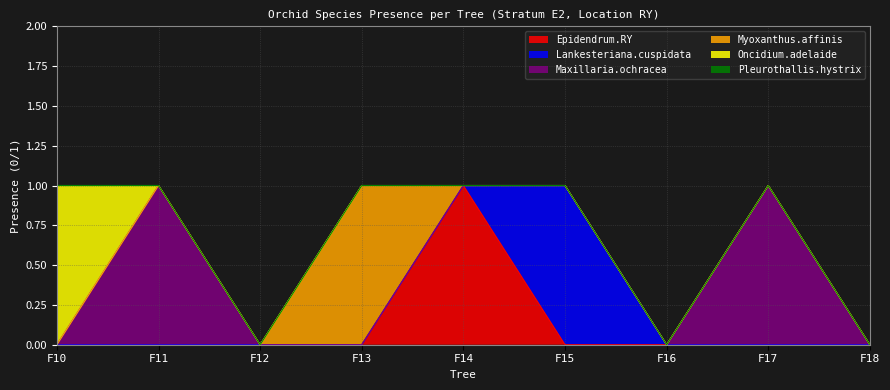

Reading left to right, list all the values displayed in this chart.

Epidendrum.RY: F10=0	F11=0	F12=0	F13=0	F14=1	F15=0	F16=0	F17=0	F18=0
Lankesteriana.cuspidata: F10=0	F11=0	F12=0	F13=0	F14=0	F15=1	F16=0	F17=0	F18=0
Maxillaria.ochracea: F10=0	F11=1	F12=0	F13=0	F14=0	F15=0	F16=0	F17=1	F18=0
Myoxanthus.affinis: F10=0	F11=0	F12=0	F13=1	F14=0	F15=0	F16=0	F17=0	F18=0
Oncidium.adelaide: F10=1	F11=0	F12=0	F13=0	F14=0	F15=0	F16=0	F17=0	F18=0
Pleurothallis.hystrix: F10=0	F11=0	F12=0	F13=0	F14=0	F15=0	F16=0	F17=0	F18=0